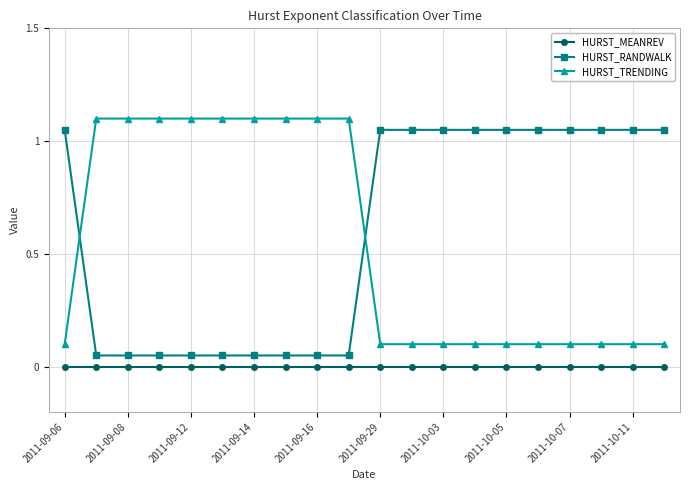

True or false: HURST_MEANREV and HURST_RANDWALK intersect in this chart.

False